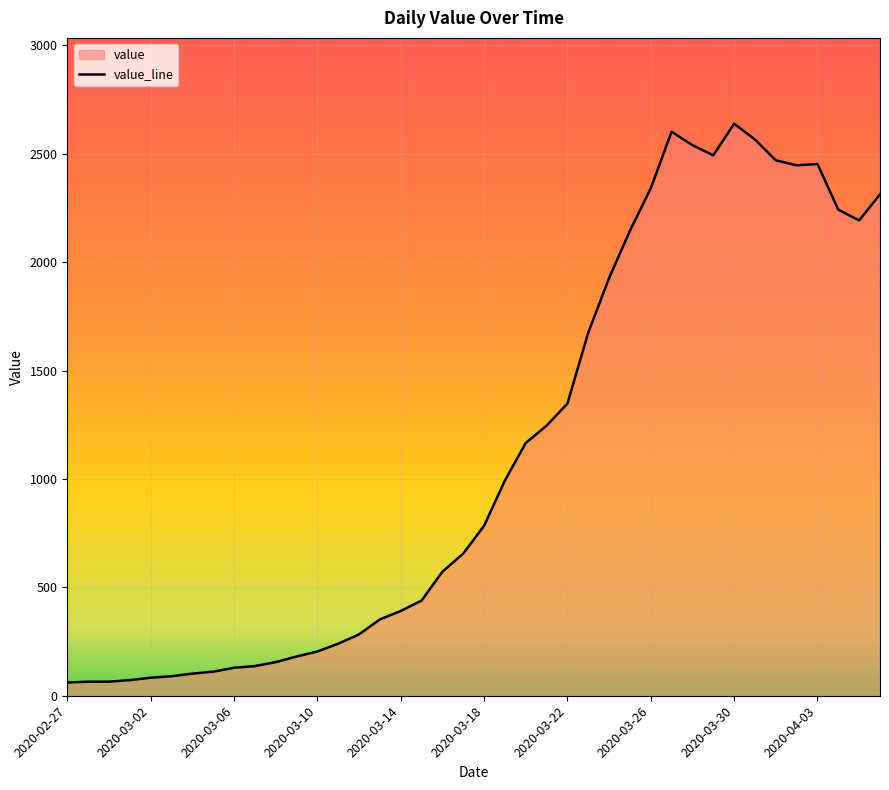

How many data points does each series have?

40